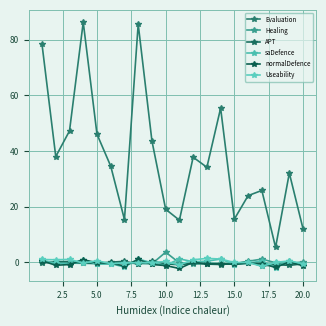

What is the average value of the APT series?

-0.3